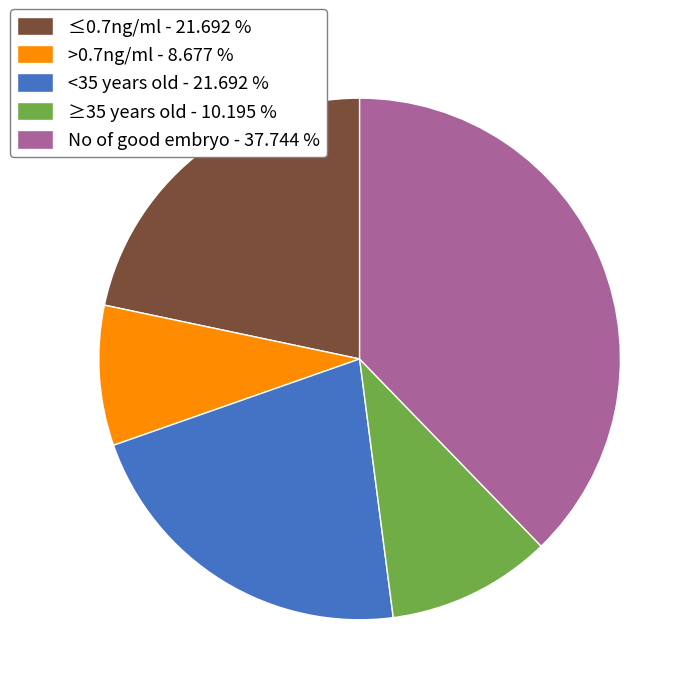

The No of good embryo slice represents 38% of the pie. True or false?

True